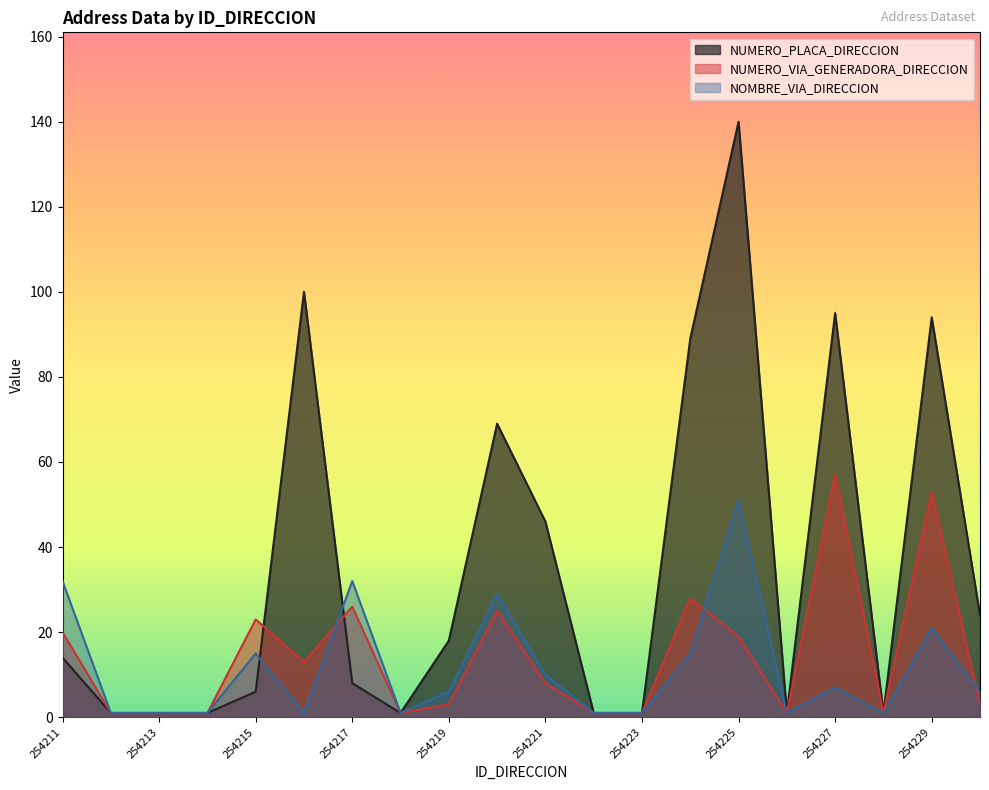

Reading left to right, what are all the values shown in this chart?

NUMERO_PLACA_DIRECCION: 254211=14	254212=1	254213=1	254214=1	254215=6	254216=100	254217=8	254218=1	254219=18	254220=69	254221=46	254222=1	254223=1	254224=89	254225=140	254226=1	254227=95	254228=1	254229=94	254230=24
NUMERO_VIA_GENERADORA_DIRECCION: 254211=20	254212=1	254213=1	254214=1	254215=23	254216=13	254217=26	254218=1	254219=3	254220=25	254221=8	254222=1	254223=1	254224=28	254225=19	254226=1	254227=57	254228=1	254229=53	254230=3
NOMBRE_VIA_DIRECCION: 254211=32	254212=1	254213=1	254214=1	254215=15	254216=1	254217=32	254218=1	254219=6	254220=29	254221=10	254222=1	254223=1	254224=15	254225=51	254226=1	254227=7	254228=1	254229=21	254230=6